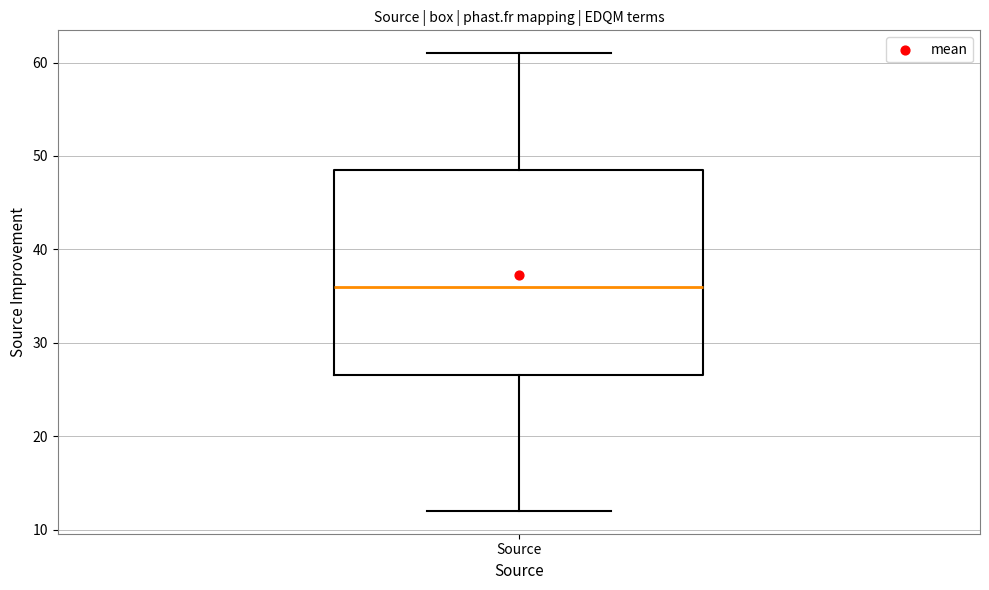

Where does the median line of the box for Source sit on the y-axis? The values are not printed on the chart, so give them approximately, as read against the axis.

36